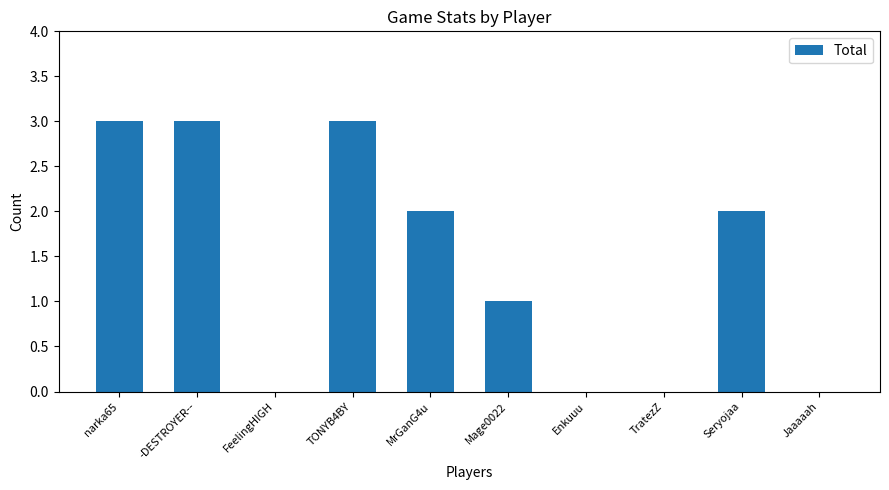

What is the greatest value displayed?

3